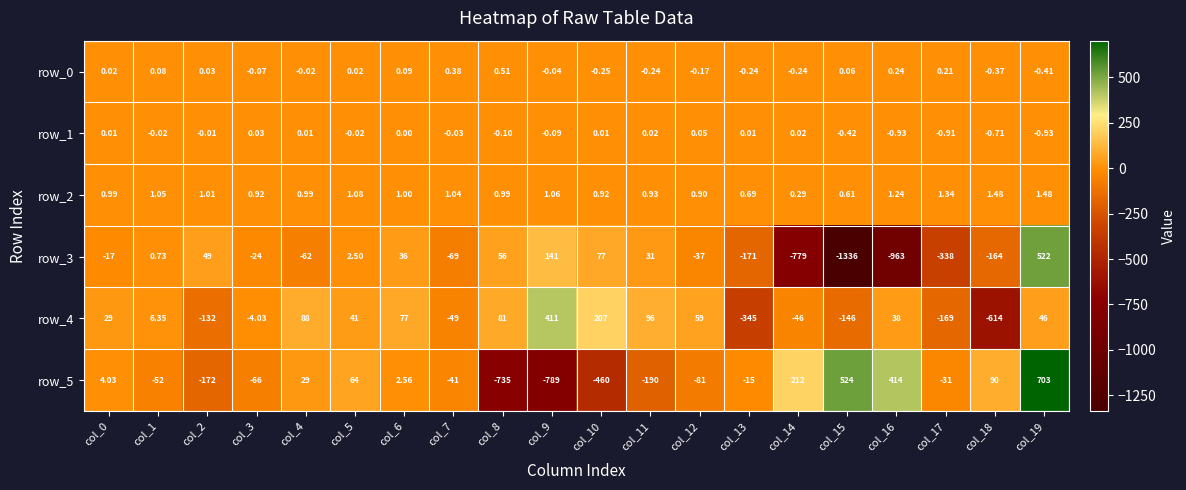

Is the value of row_4 at col_10 greater than the value of row_2 at col_11?

Yes